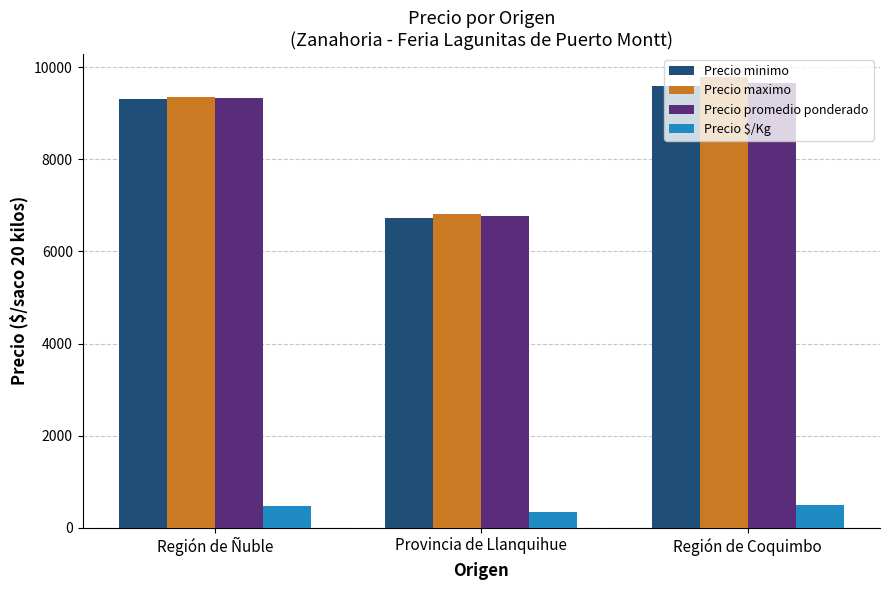

How many bars are there in each group?

4